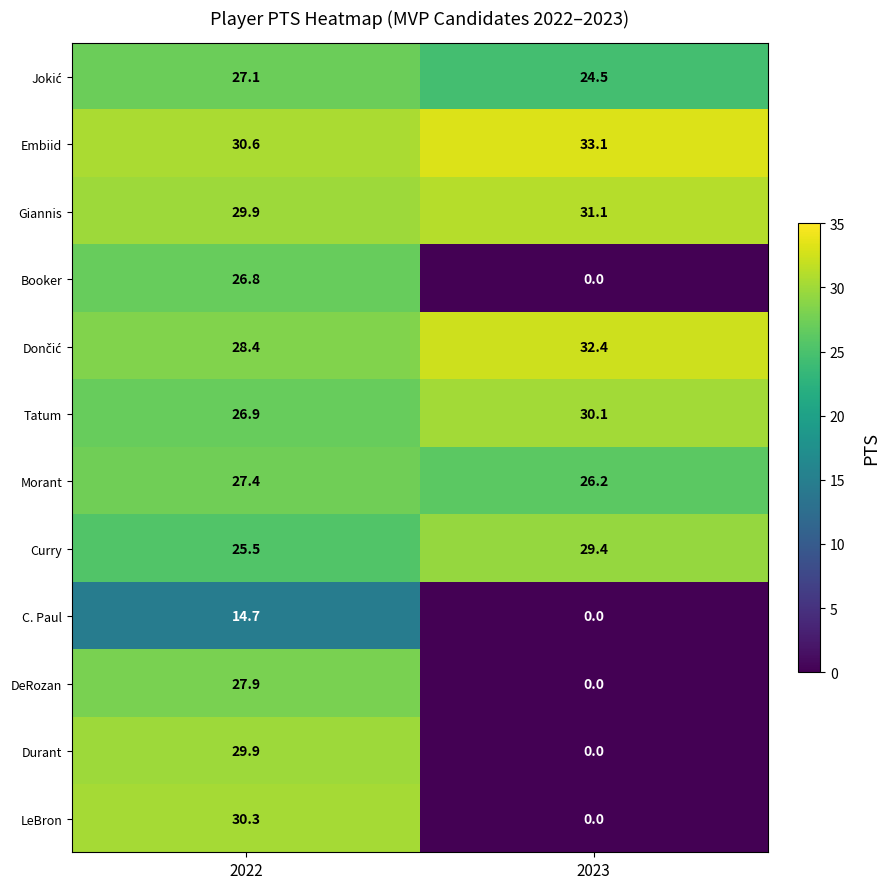

True or false: Curry has a value of 25.5 at 2022.

True